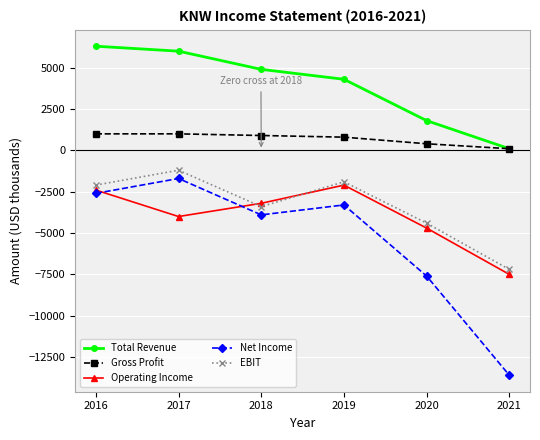

Where is EBIT nearest to the value -4200?

2020